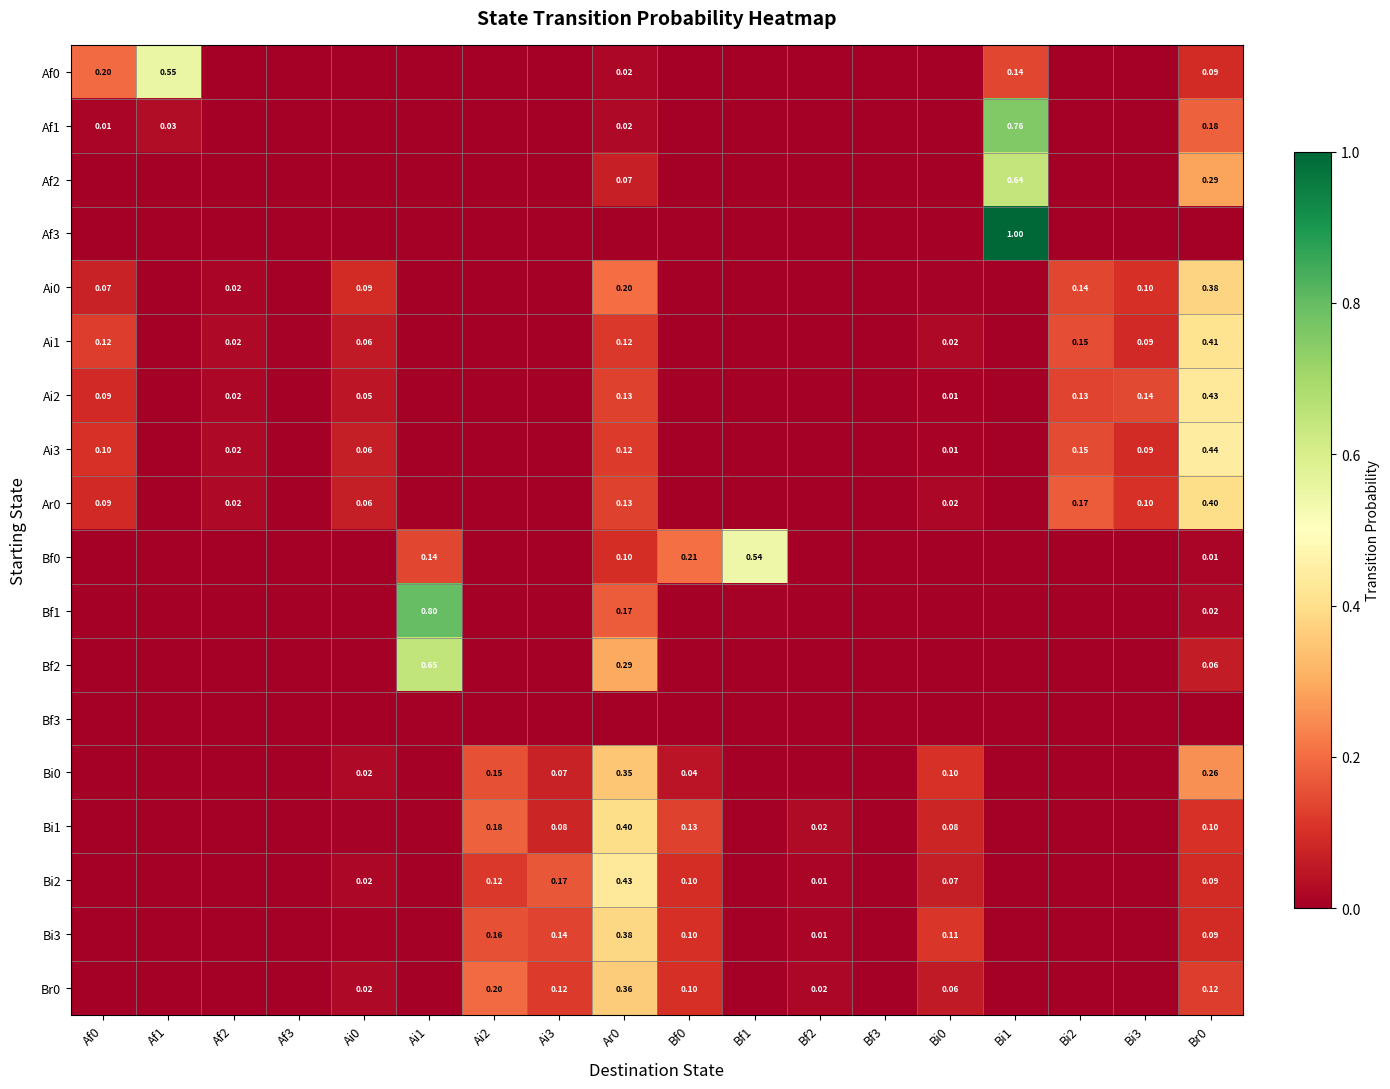

What is the average value of the Af0 series?

0.1